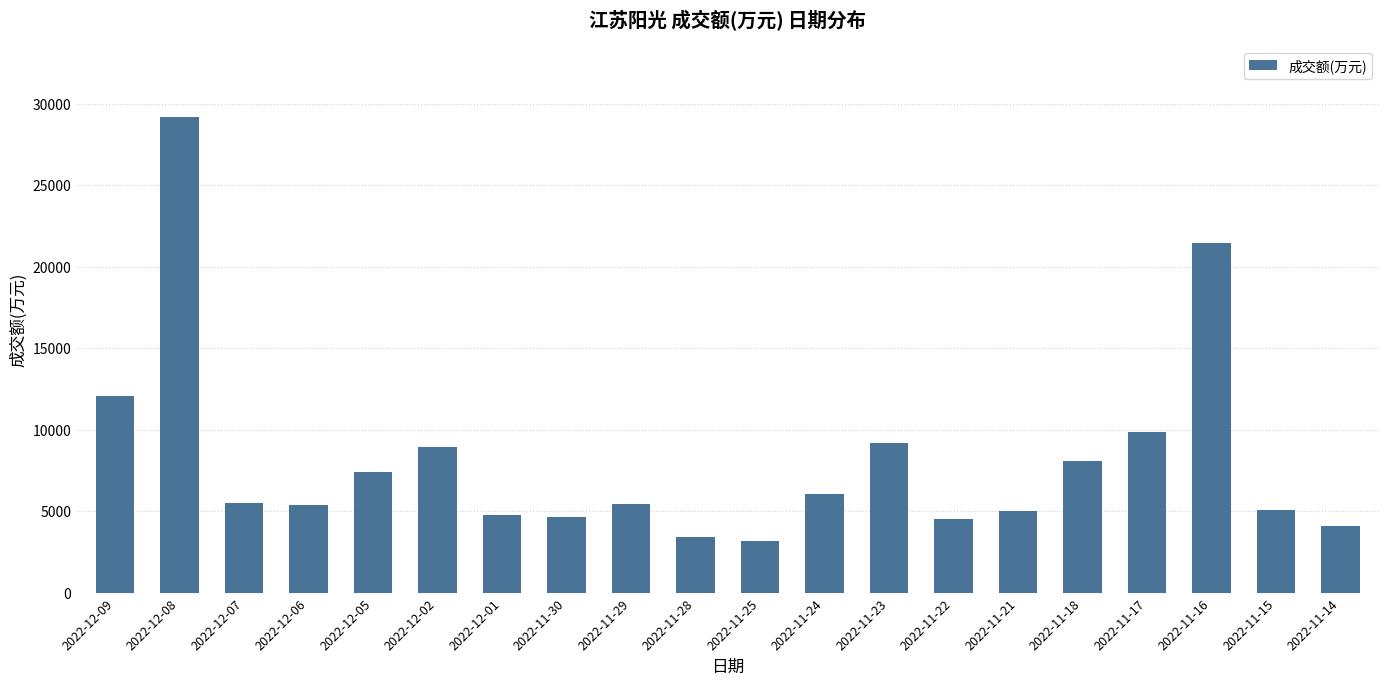

The value at 2022-11-24 is 6068. True or false?

True